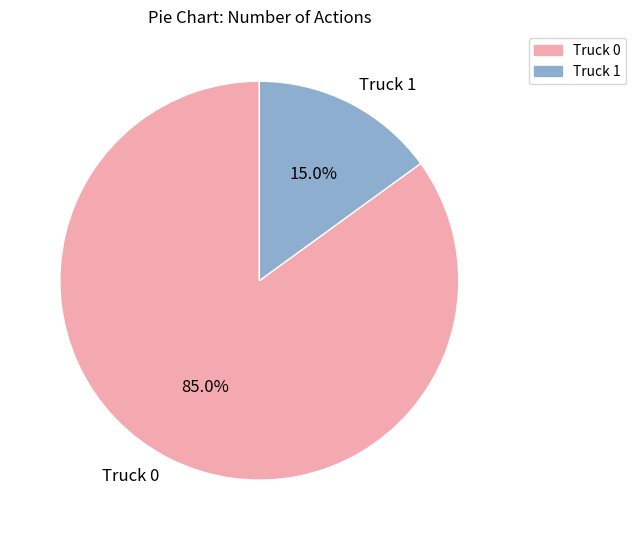

Is it true that Truck 0 is 94% of the pie?

False